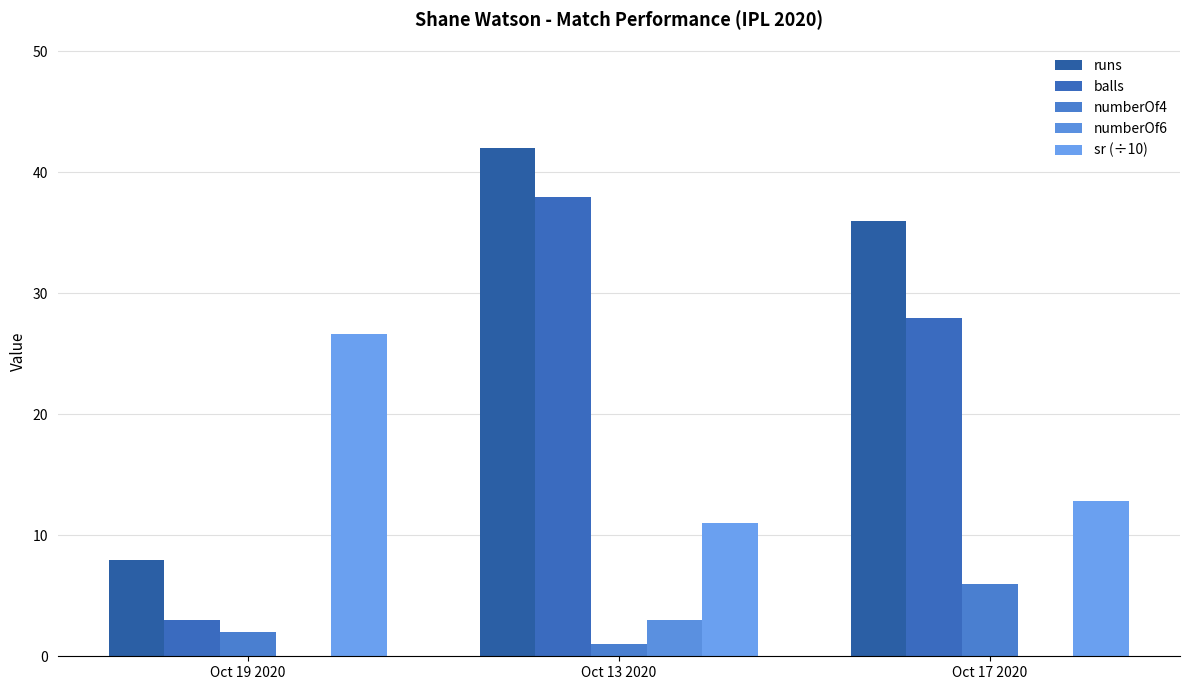

Count the runs values in the range 8 to 42.

3